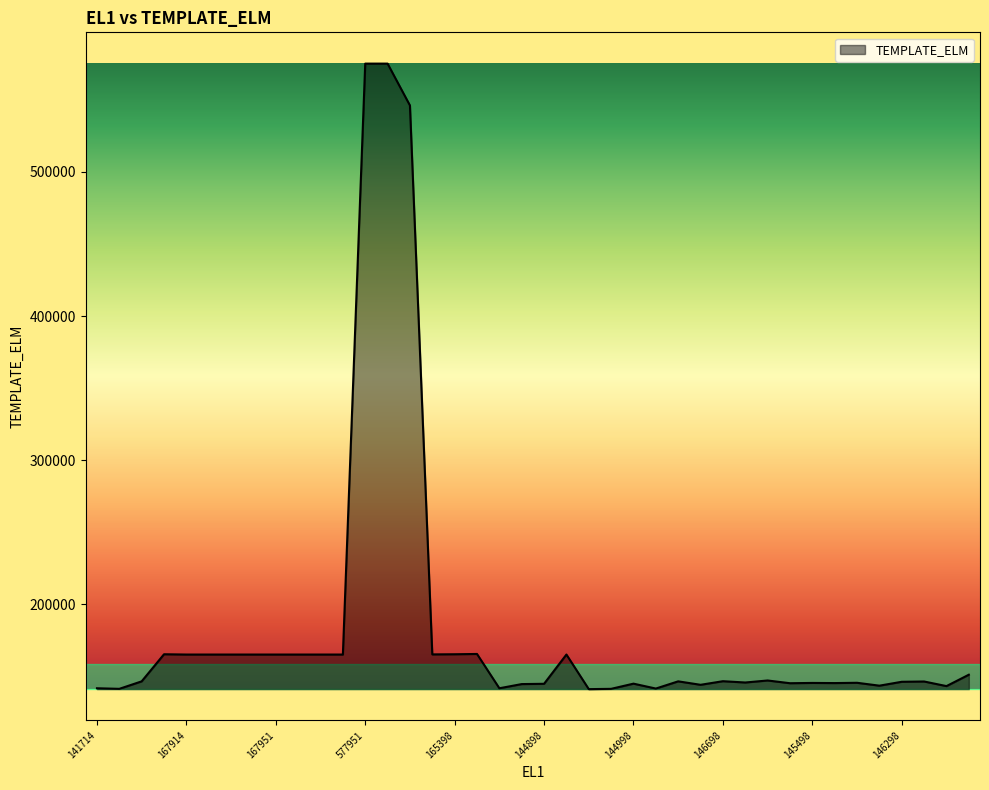

What is the greatest value displayed?

575151